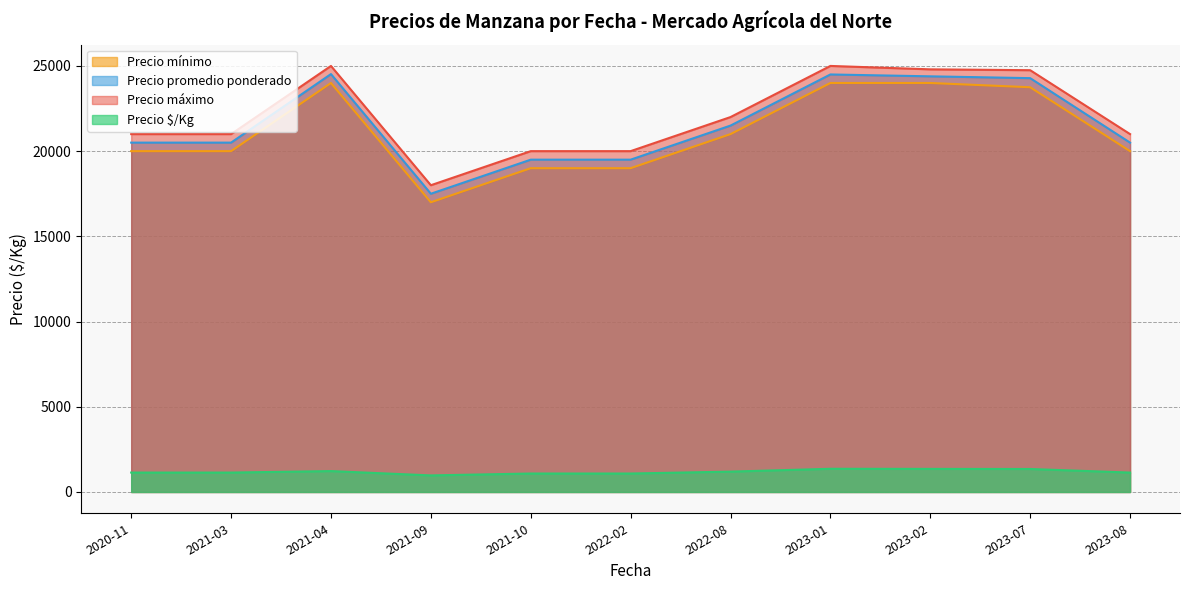

What is the label of the 32nd point from the left?

2023-07